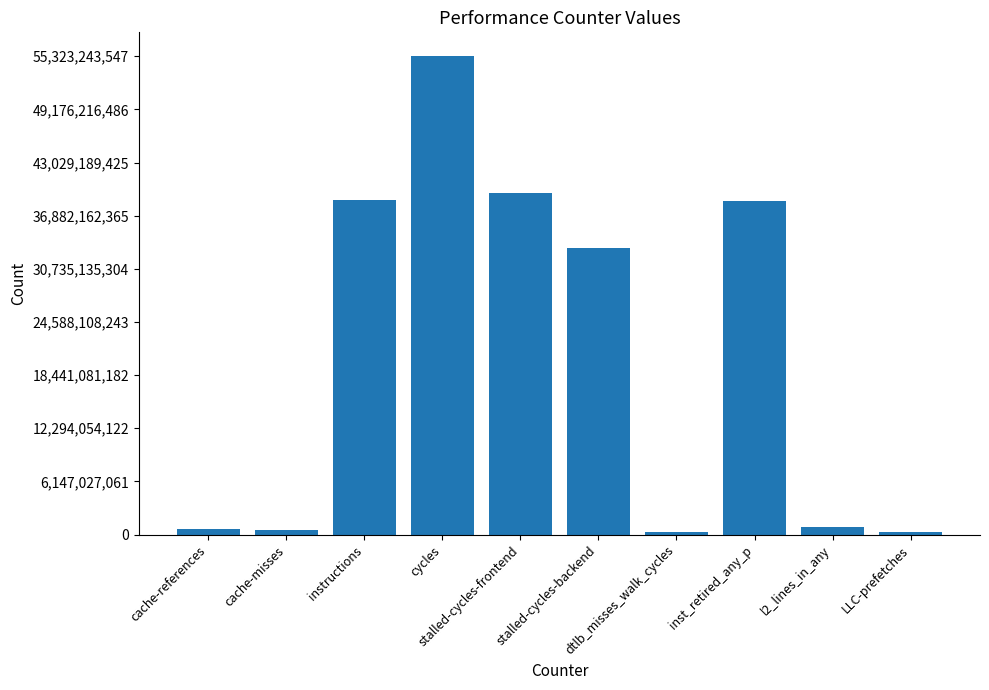

What is the greatest value displayed?

55323243547